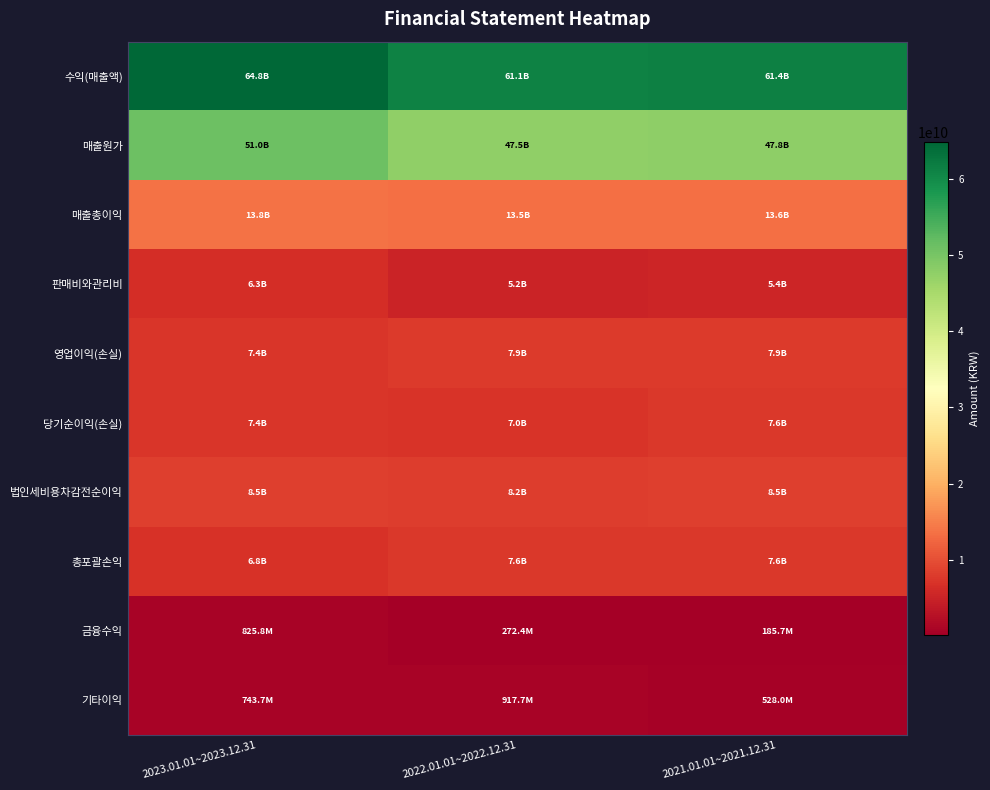

What is the total value across all series at 2021.01.01~2021.12.31?

160420739164